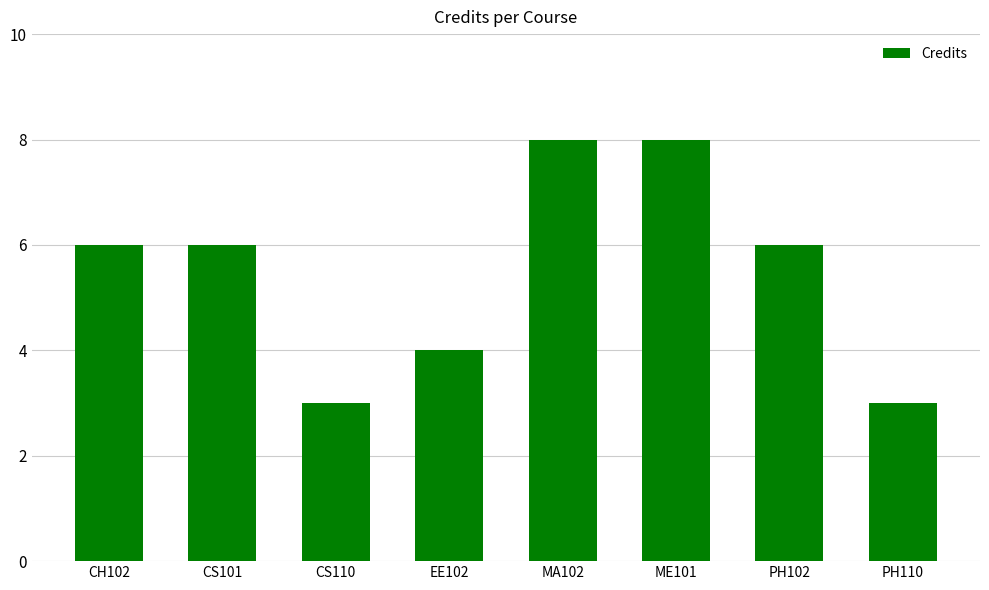

How many data points does each series have?

8